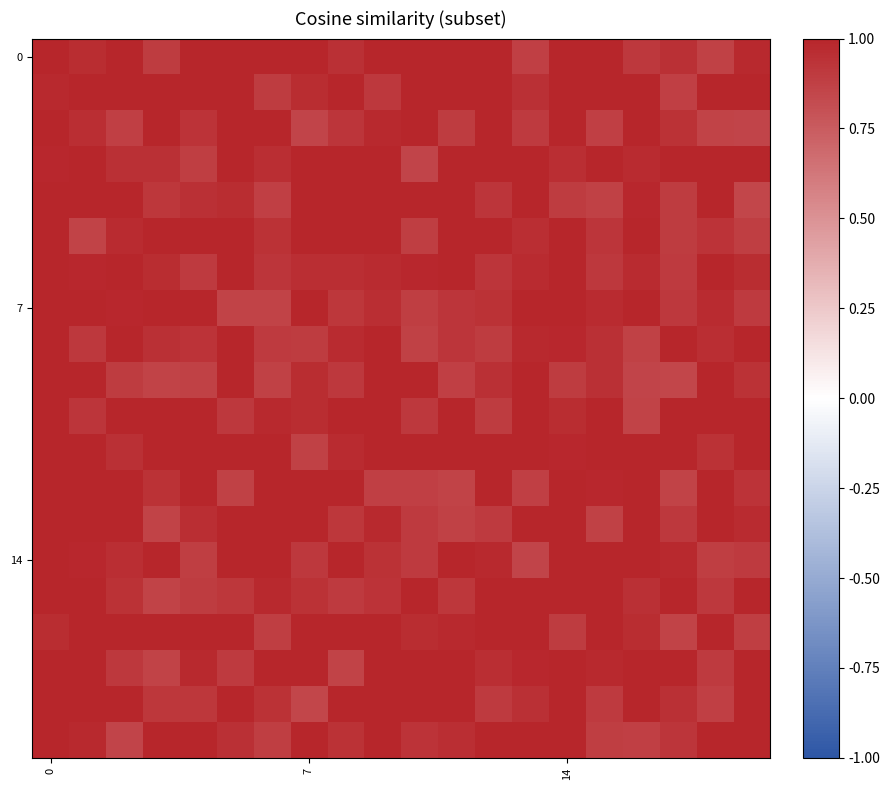

How many series are shown in this chart?

20